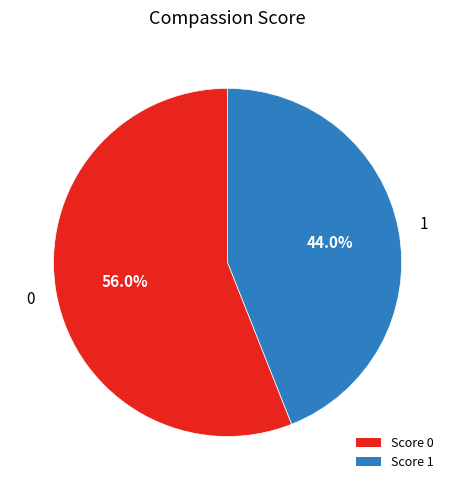

Is there a majority slice in this chart?

Yes